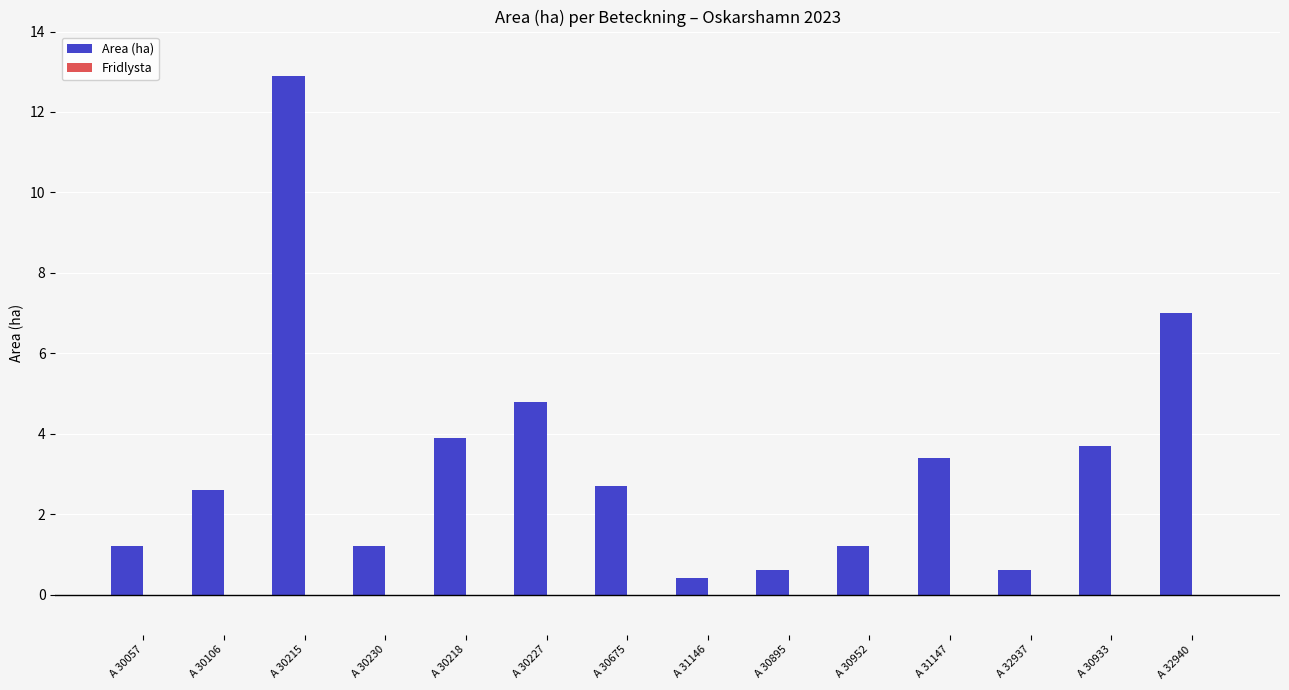

What is the change in value from A 31147 to A 32937?

-2.8